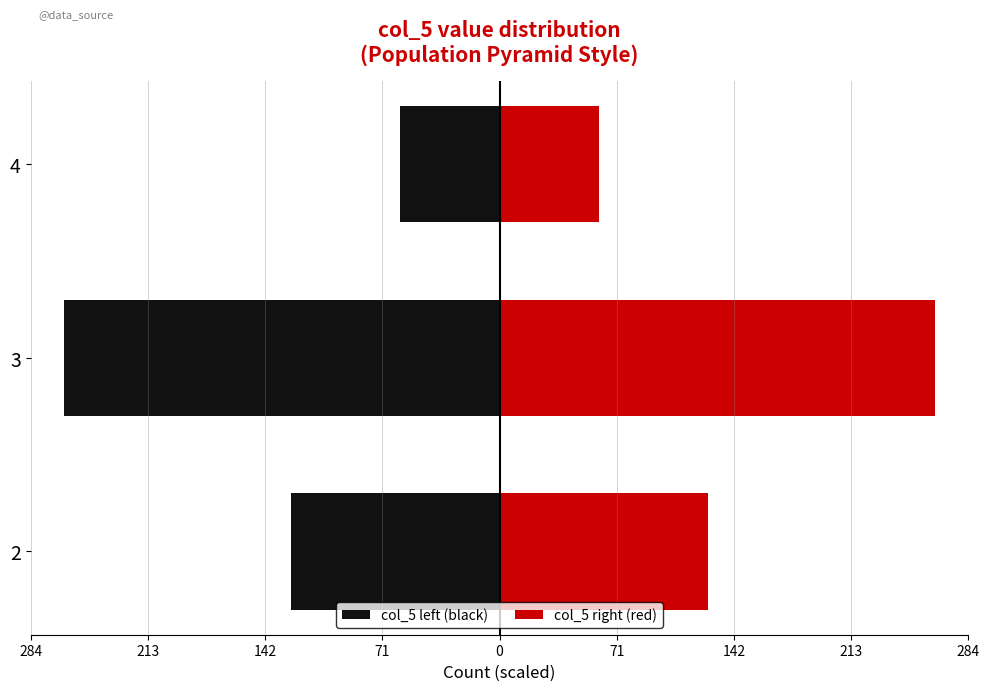

How many col_5 left (black) values are between -264 and -60?

3